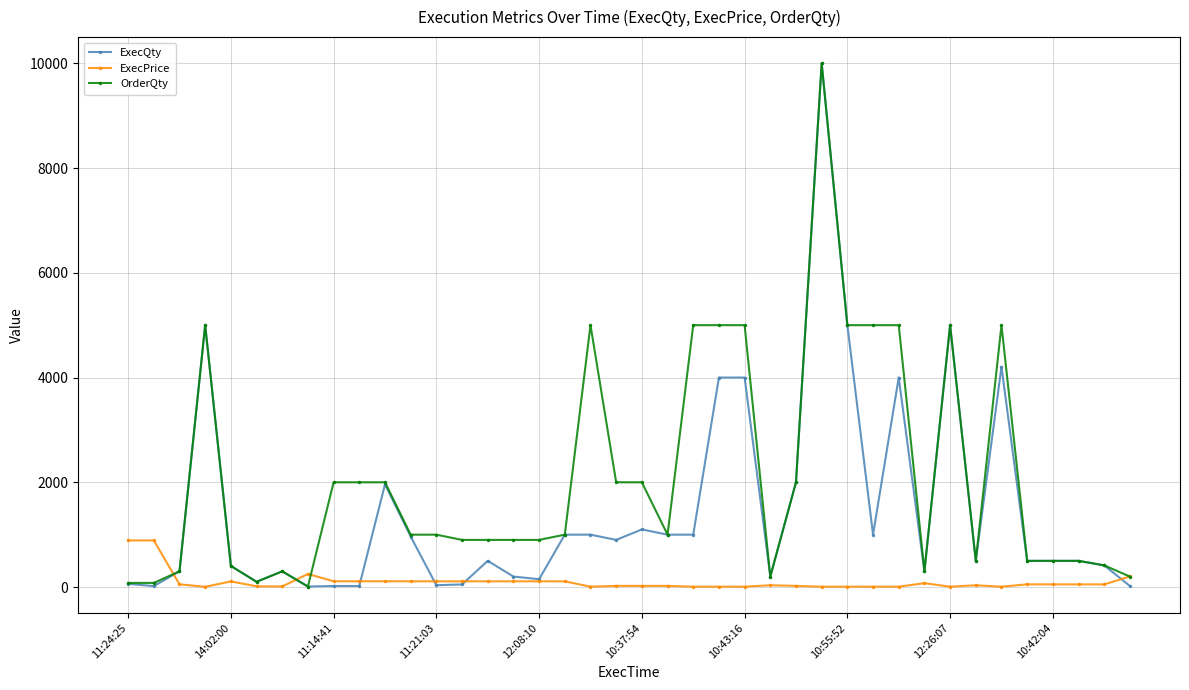

What are all the series names shown in the legend?

ExecQty, ExecPrice, OrderQty